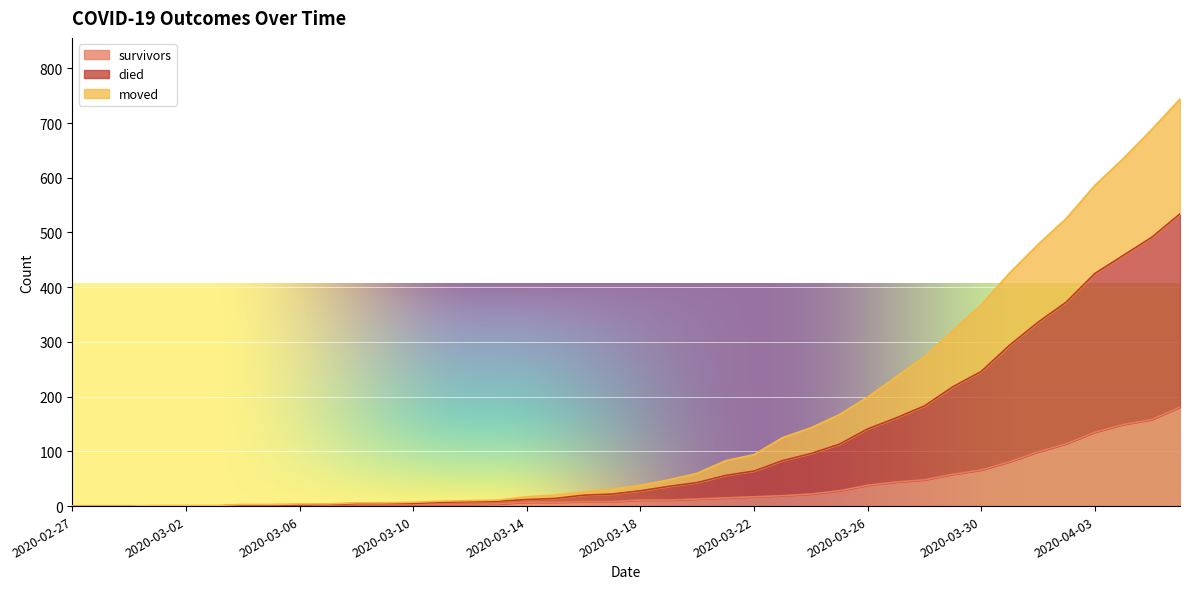

True or false: moved has a value of 5 at 2020-03-10.

True